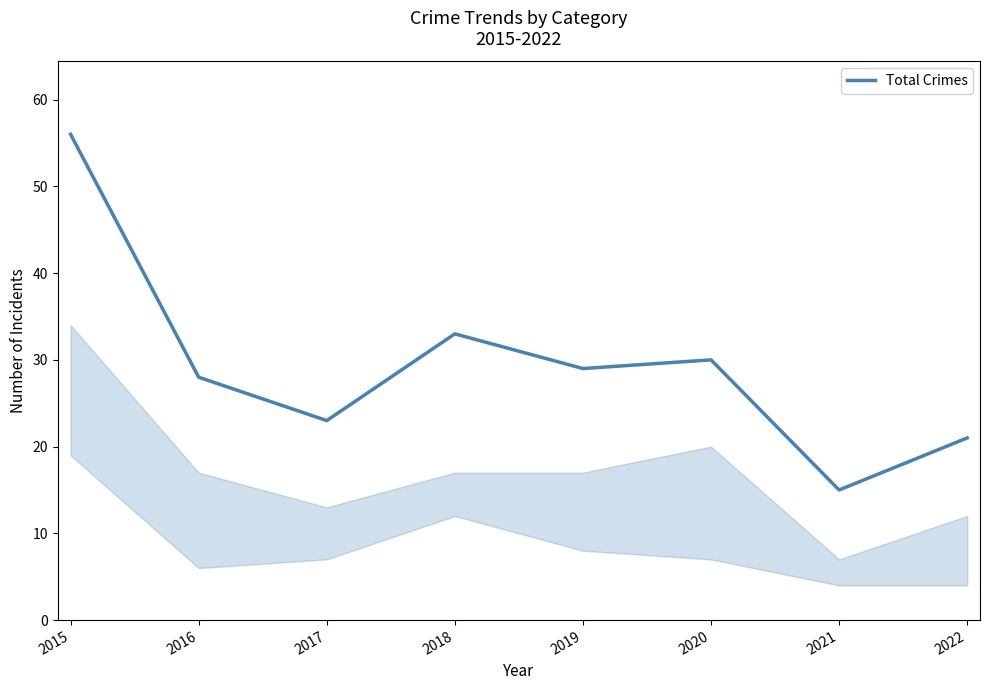

Reading left to right, what are all the values shown in this chart?

2015=56	2016=28	2017=23	2018=33	2019=29	2020=30	2021=15	2022=21